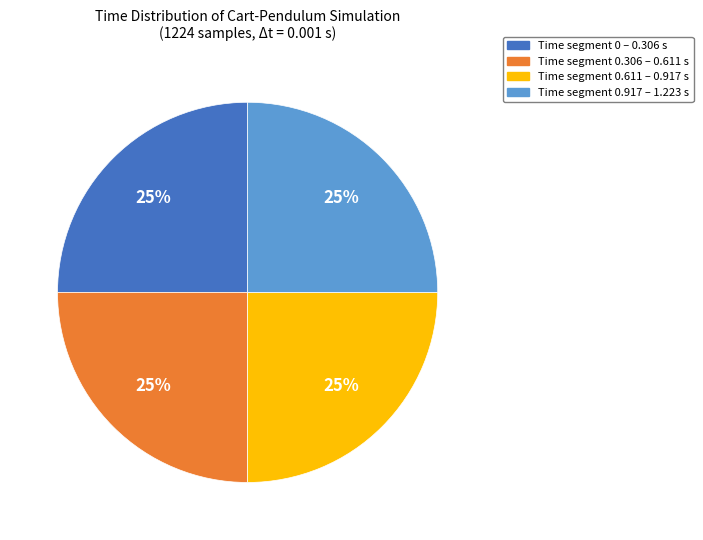

To the nearest percent, what is the average slice percentage?

25%